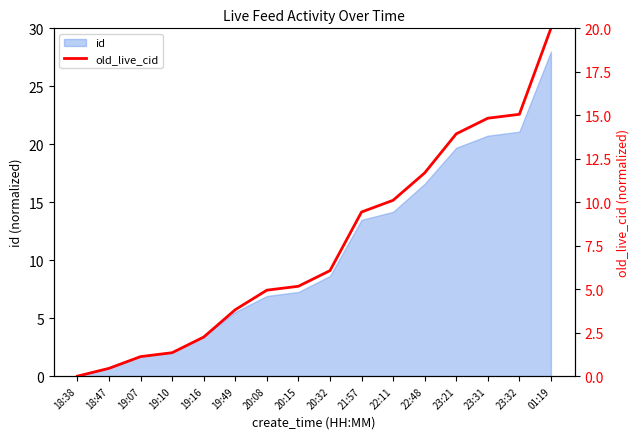

Count the number of values greater than 6.

8